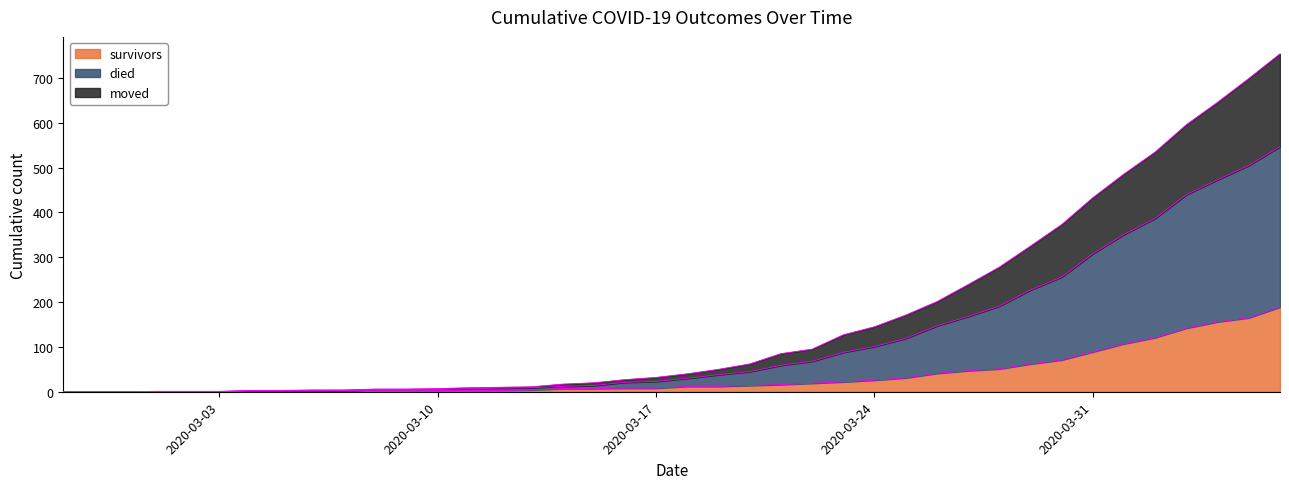

True or false: died and survivors intersect in this chart.

False